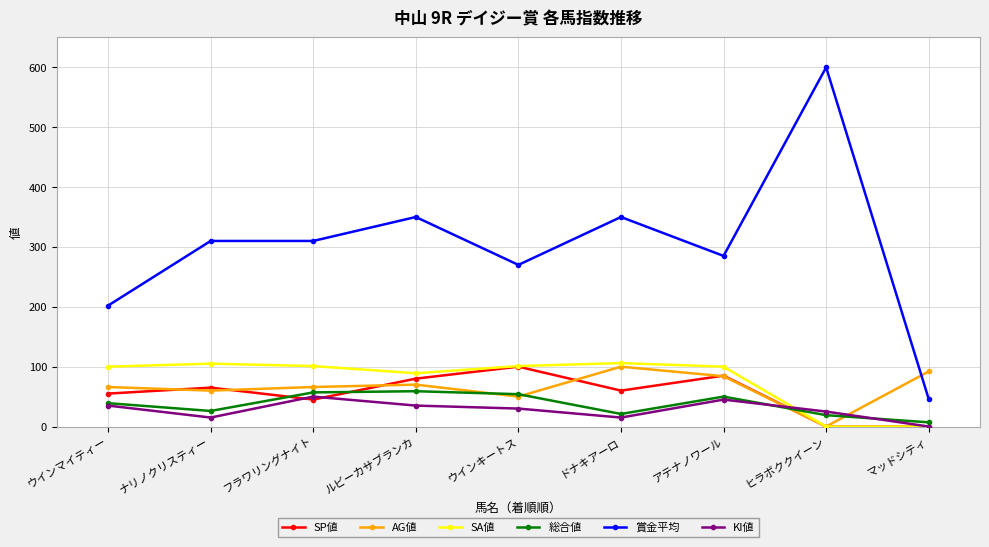

Which series has the widest spread of values?

賞金平均